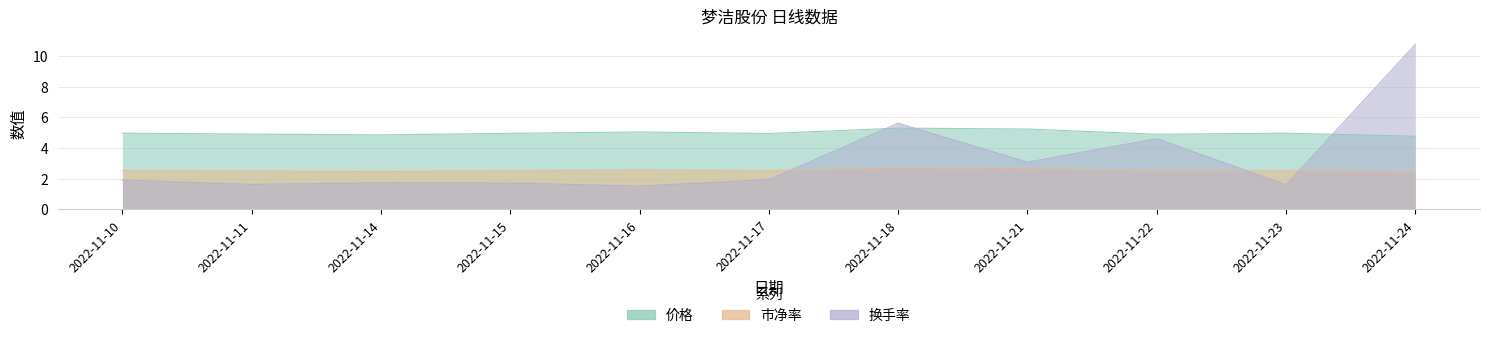

Is the value of 换手率 at 2022-11-18 greater than the value of 市净率 at 2022-11-11?

Yes